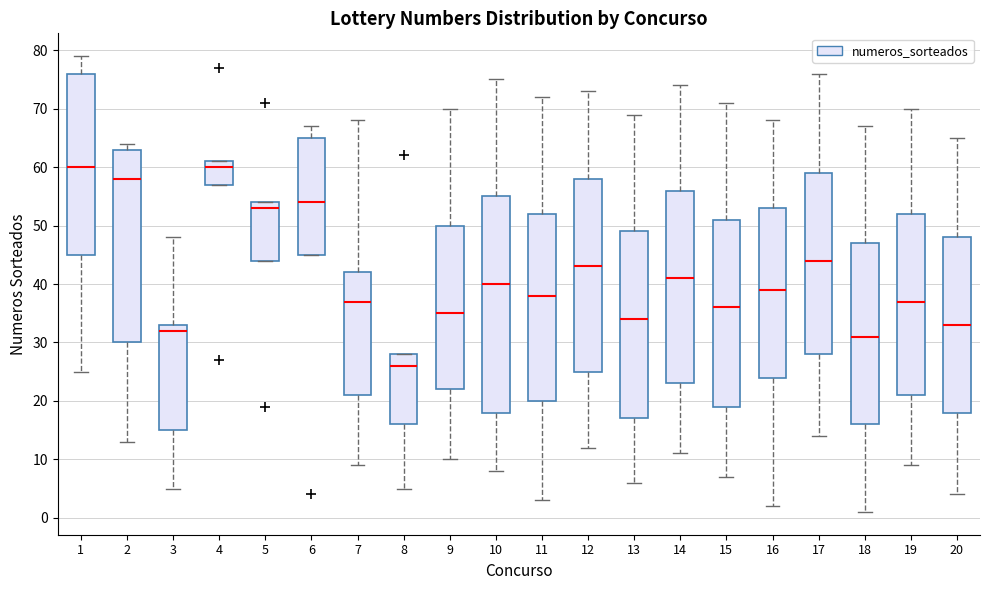

Comparing the boxes themselves (not the whiskers), which one is the tallest?

10